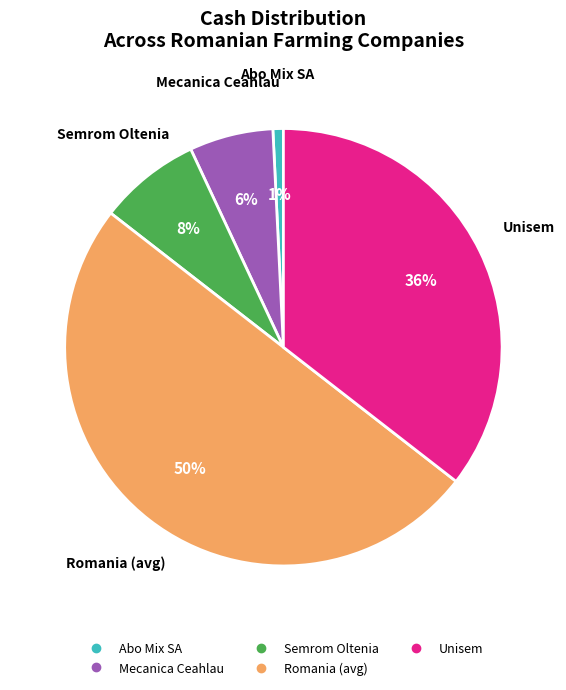

To the nearest percent, what is the difference between the largest and smallest slice percentages?

49%